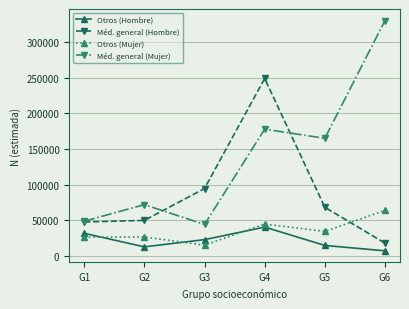

What is the value of the Méd. general (Hombre) point at the 3rd from the left?

94519